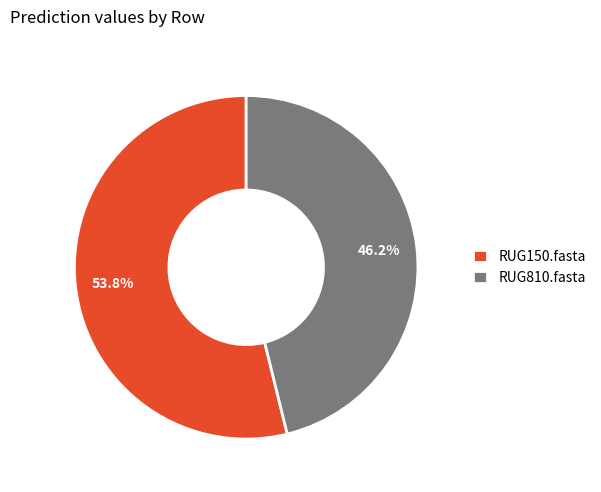

Is the sum of RUG810.fasta and RUG150.fasta greater than half?

Yes